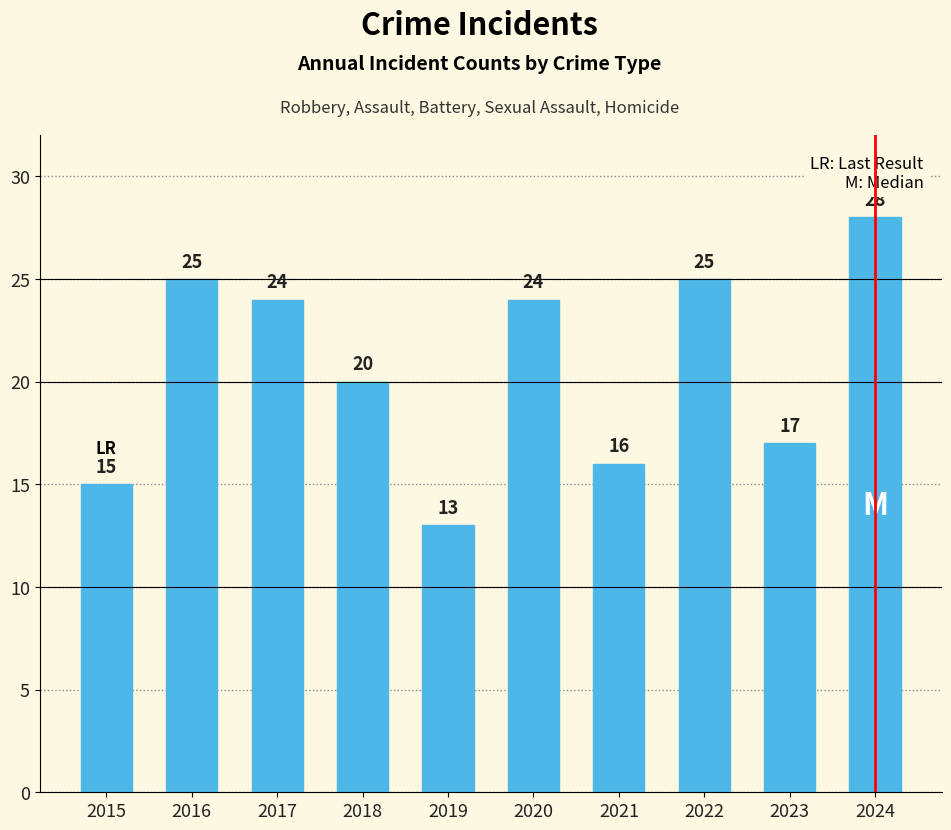

How many data points does each series have?

10